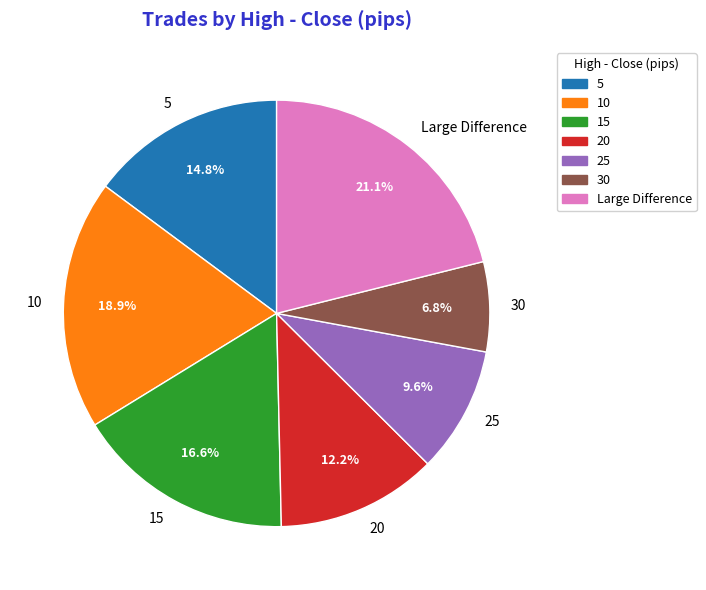

What percentage is the 5 slice, to the nearest percent?

15%